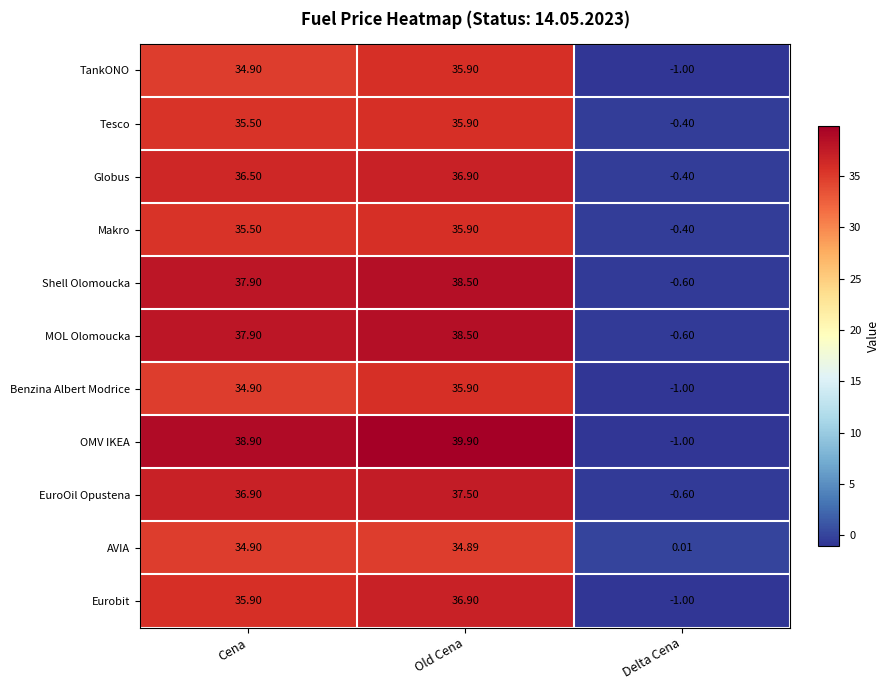

What is the maximum value shown in the chart?

39.9